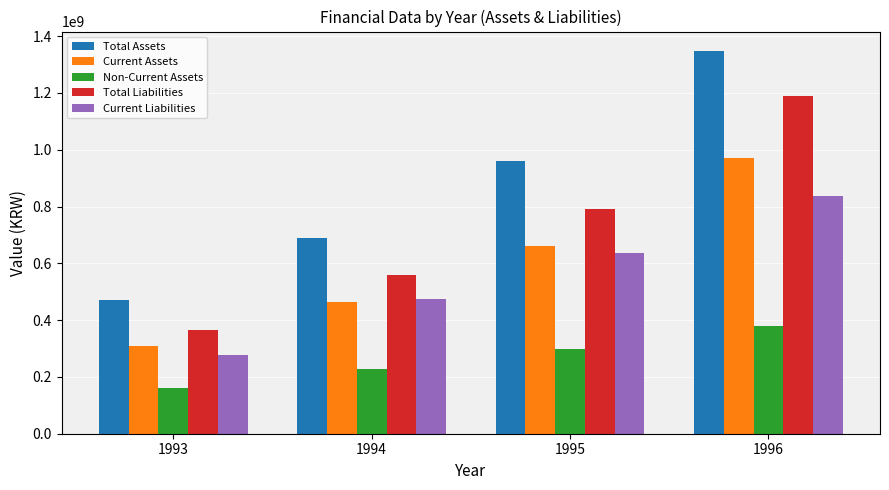

What are all the series names shown in the legend?

Total Assets, Current Assets, Non-Current Assets, Total Liabilities, Current Liabilities